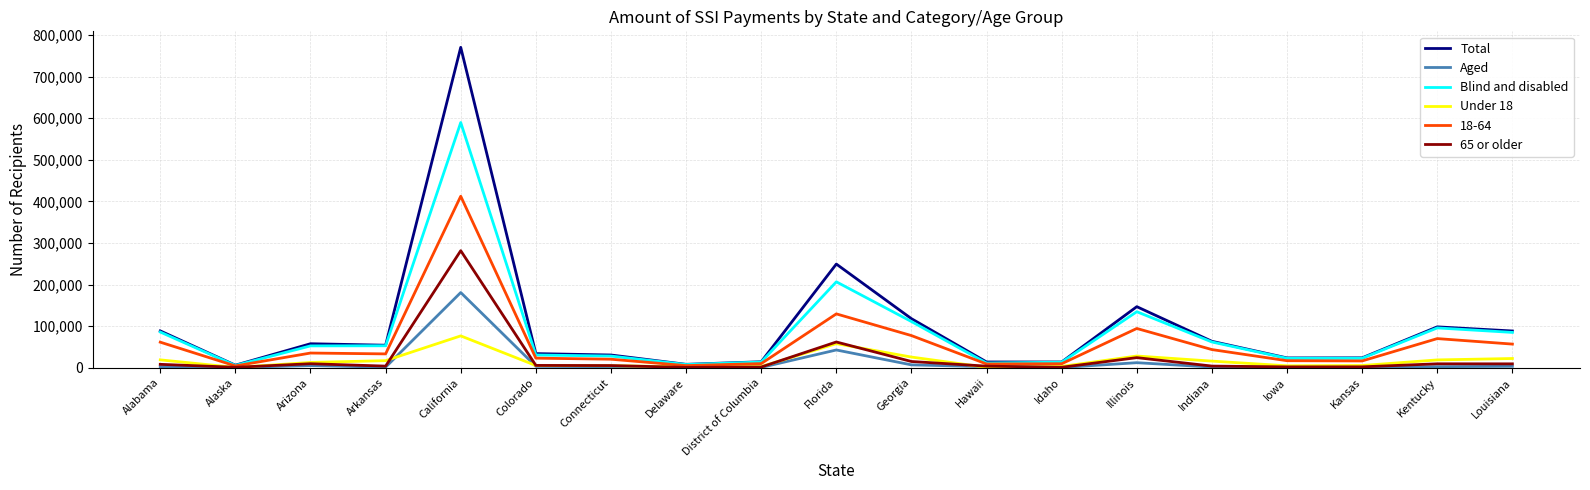

What is the difference between the highest and lowest values at Kentucky?

95724